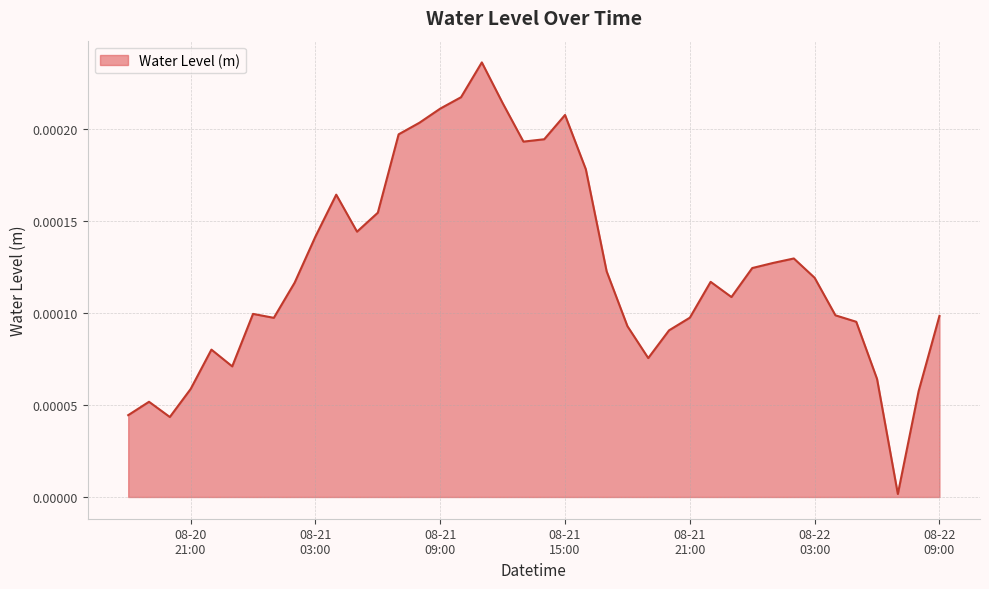

Where is the first local maximum?

2023-08-20 19:00:00